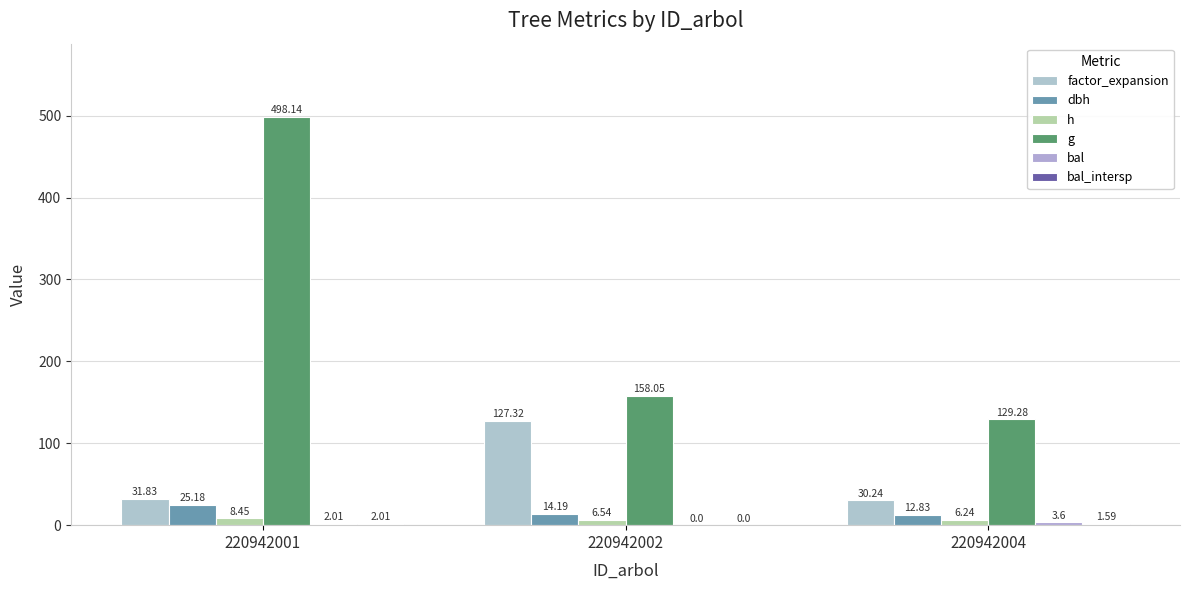

Which series has the widest spread of values?

g